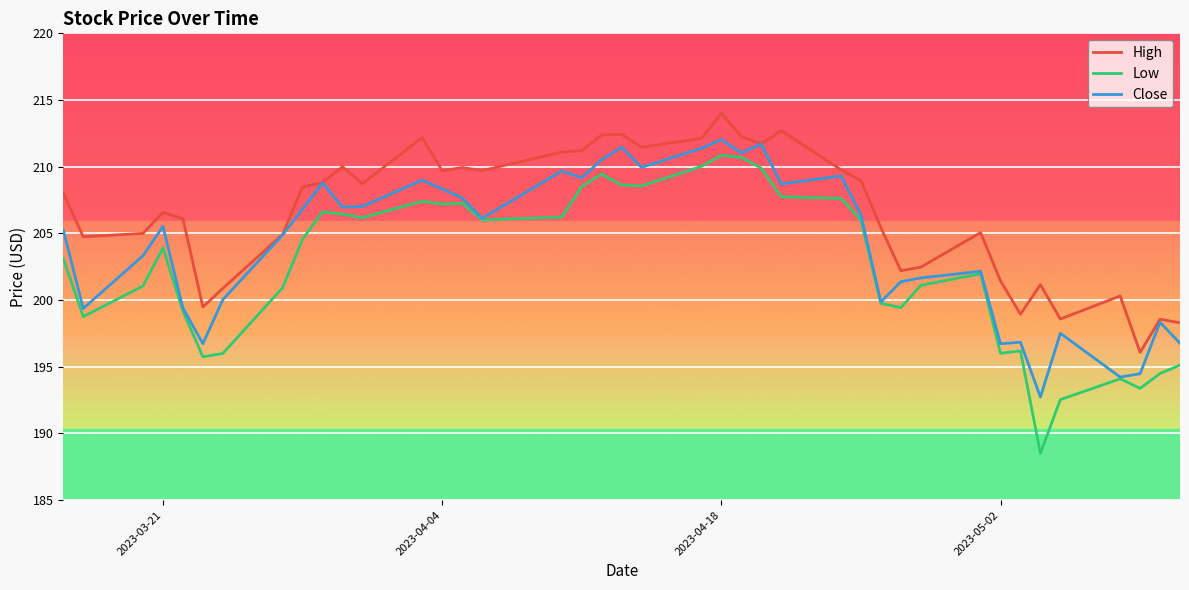

True or false: High and Low cross at least once.

False